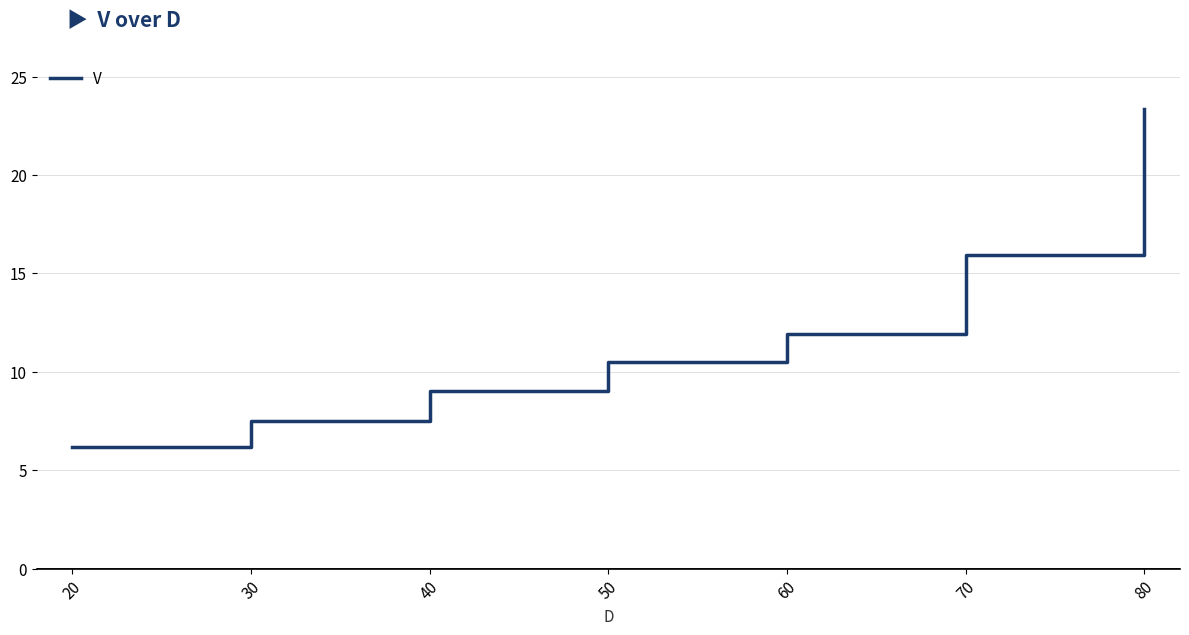

Reading left to right, transcribe all the data shown in this chart.

20=6.2	30=7.5	40=9.0	50=10.5	60=11.9	70=15.9	80=23.4